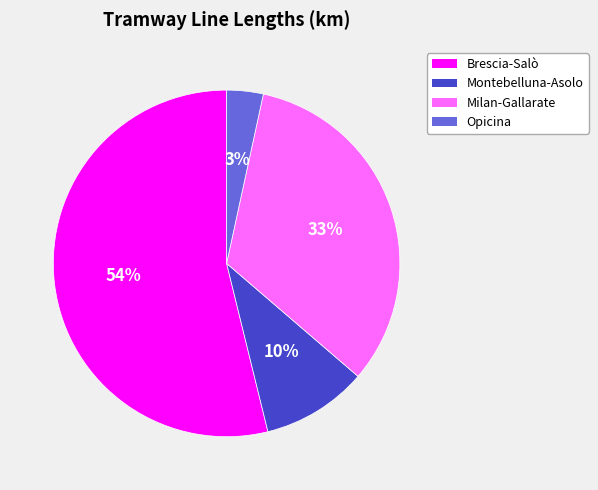

Is there any slice that represents more than half of the pie?

Yes